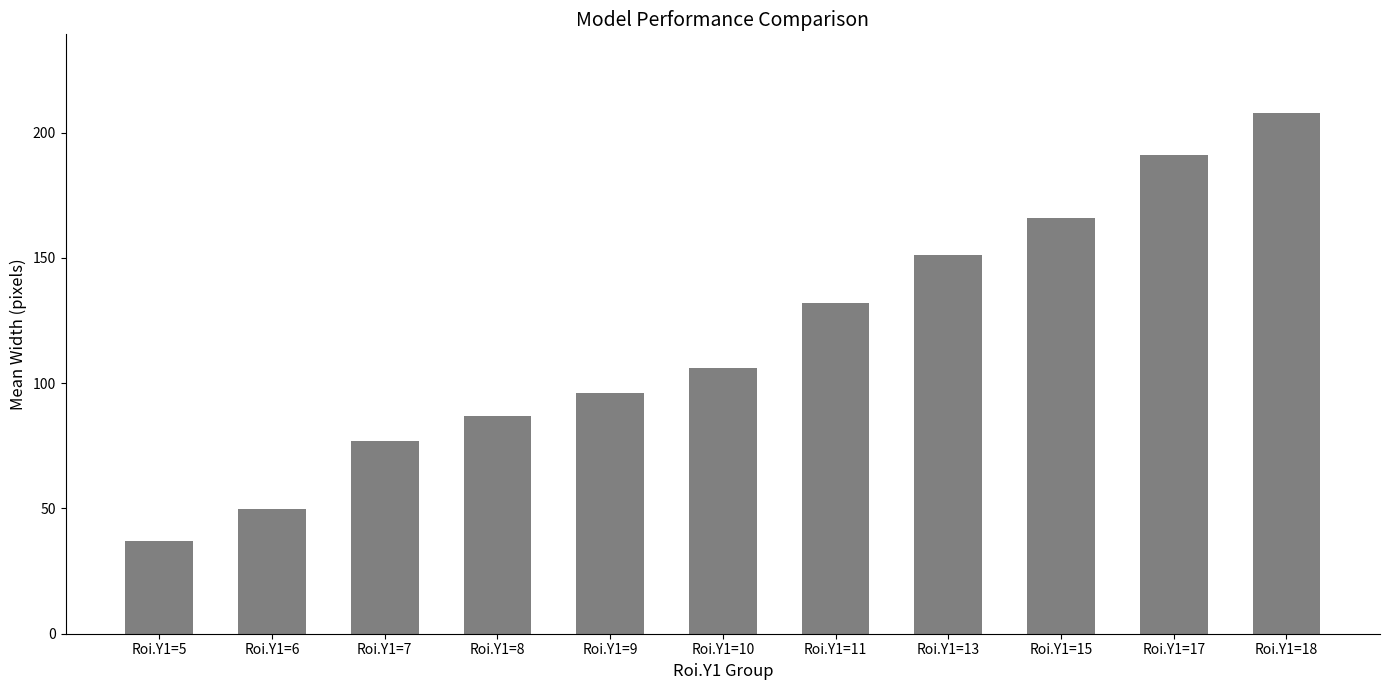

Reading left to right, extract all data points from this chart.

Roi.Y1=5=37.2	Roi.Y1=6=49.8	Roi.Y1=7=77.0	Roi.Y1=8=87.0	Roi.Y1=9=96.0	Roi.Y1=10=106.0	Roi.Y1=11=132.0	Roi.Y1=13=151.0	Roi.Y1=15=166.0	Roi.Y1=17=191.0	Roi.Y1=18=208.0